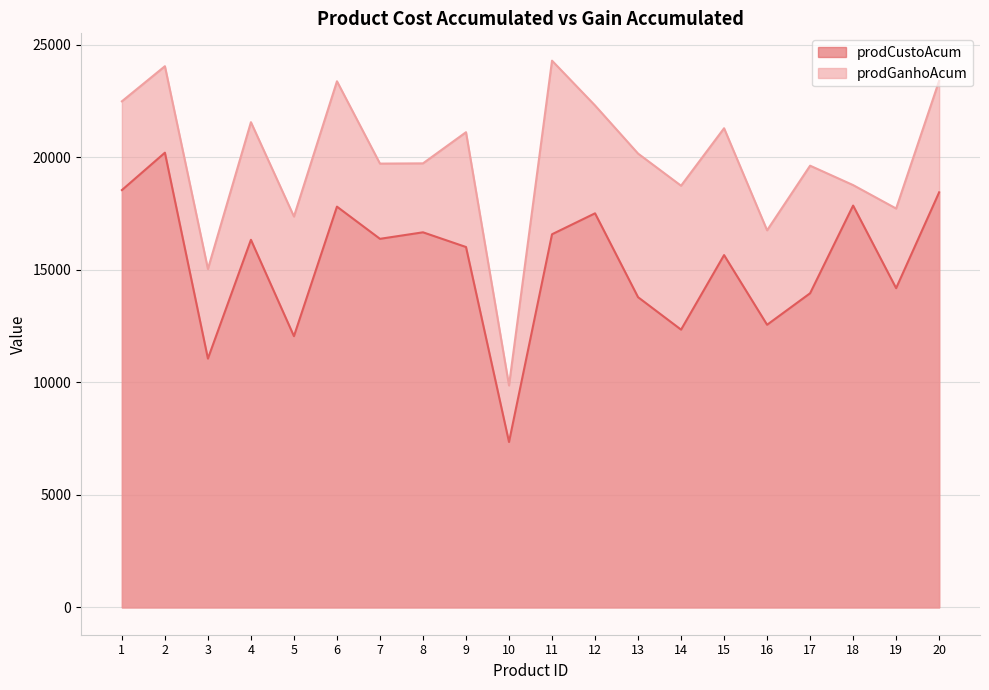

True or false: prodGanhoAcum has more than 1 points higher than both neighbors.

True